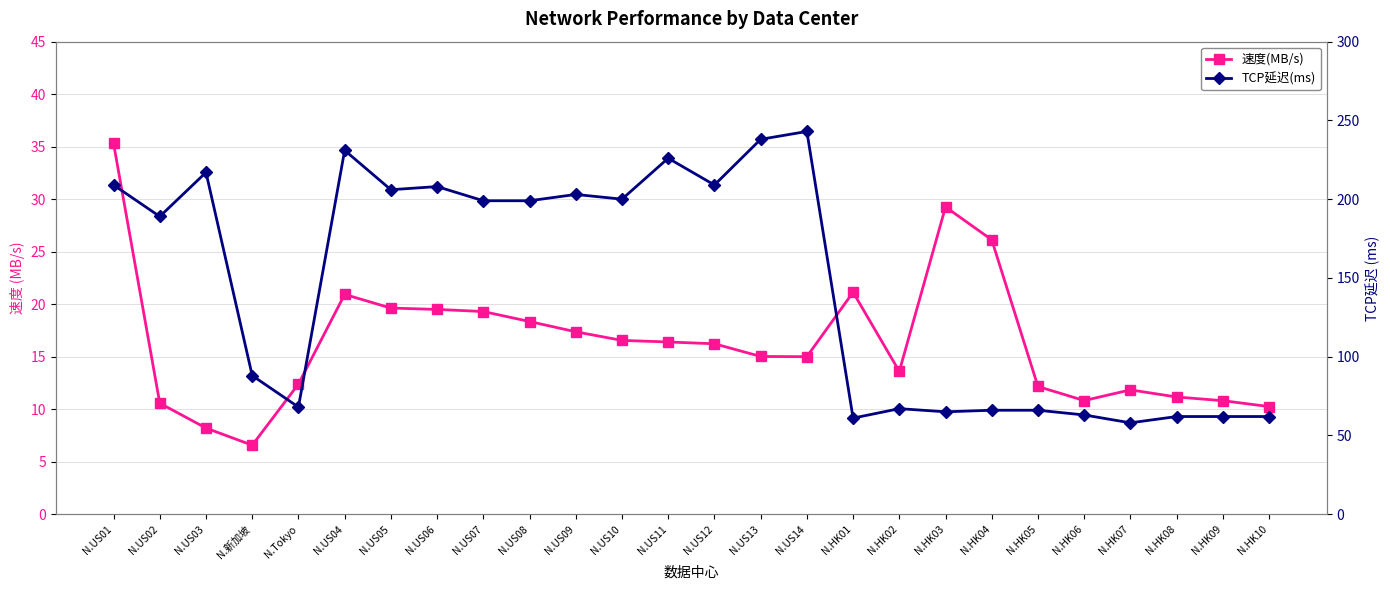

How many series are shown in this chart?

2